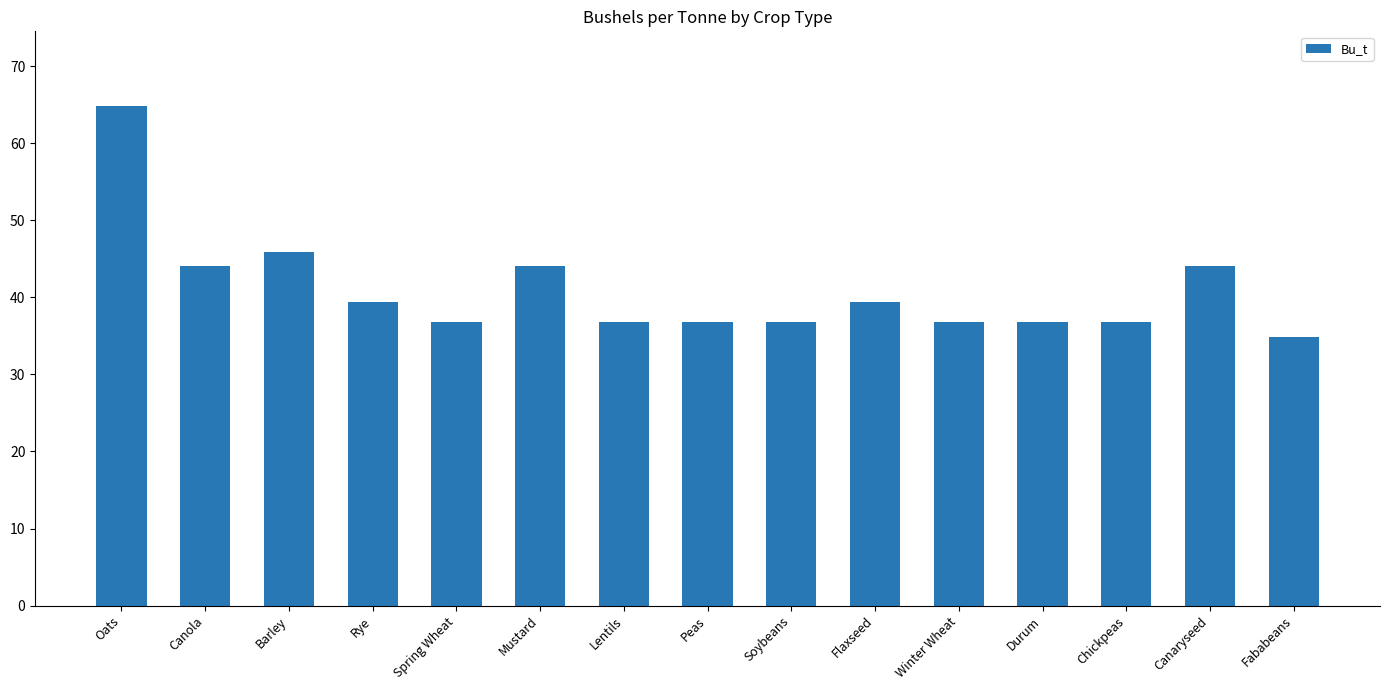

What is the label of the 7th bar from the left?

Lentils